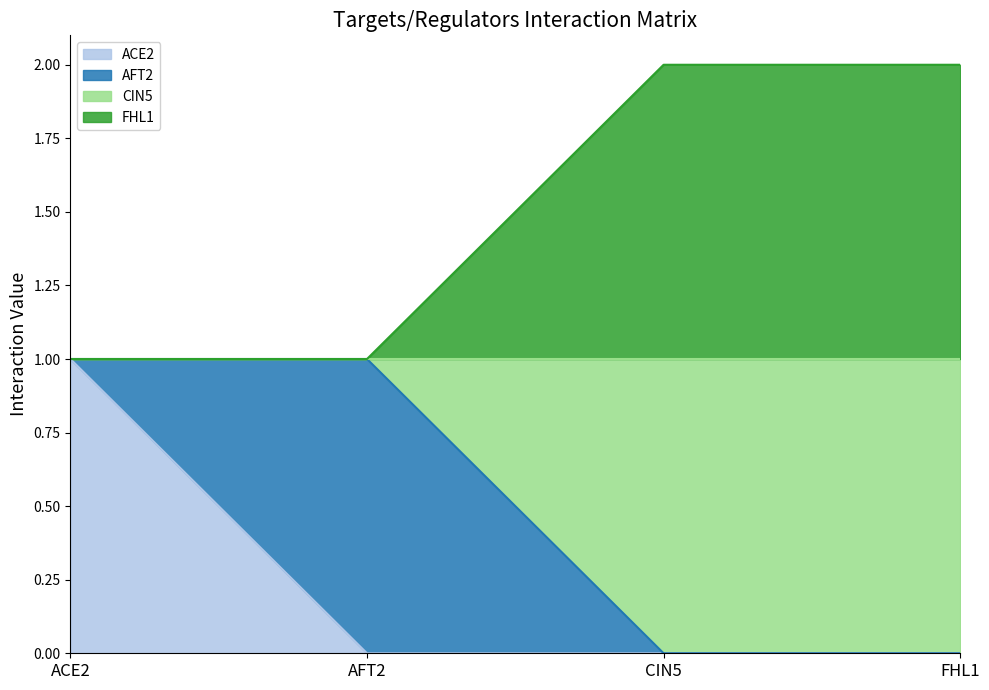

Does the chart display data point markers on the line(s)?

No